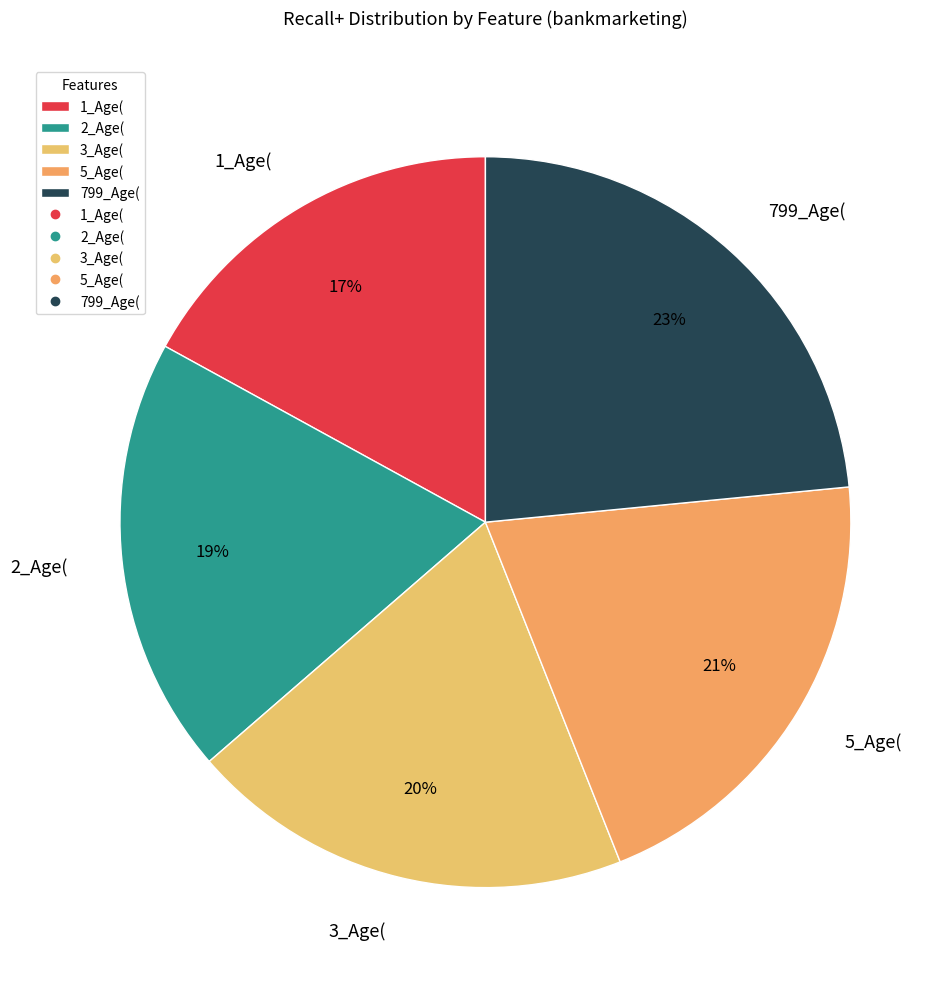

To the nearest percent, what percentage of the pie is 5_Age(?

21%